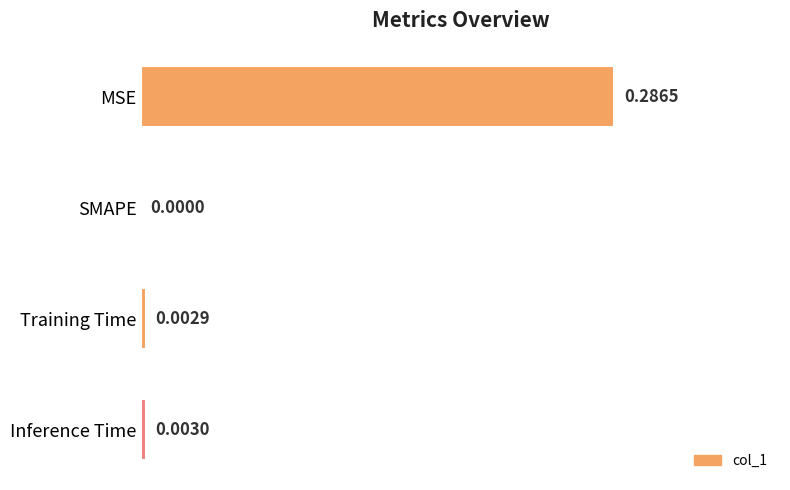

Which category has the highest value across all series?

MSE